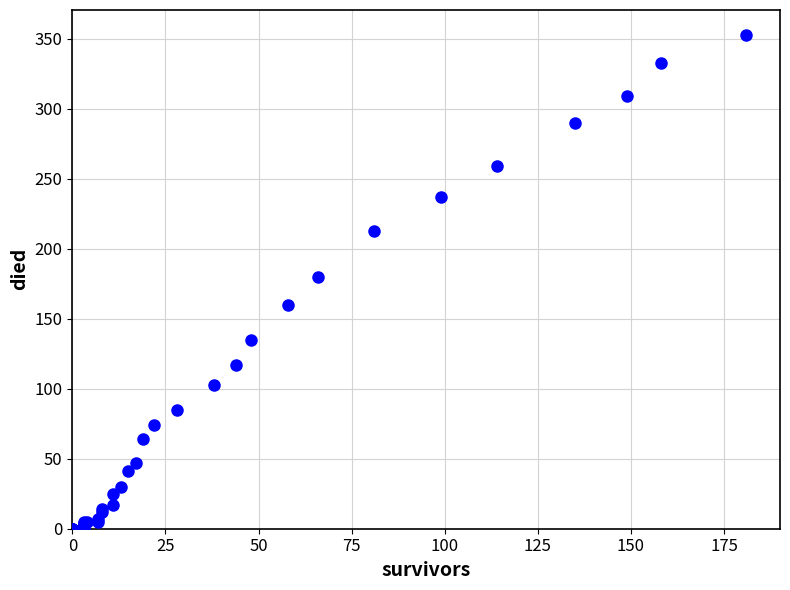

What Y value in the scatter plot is closest to 176?

180